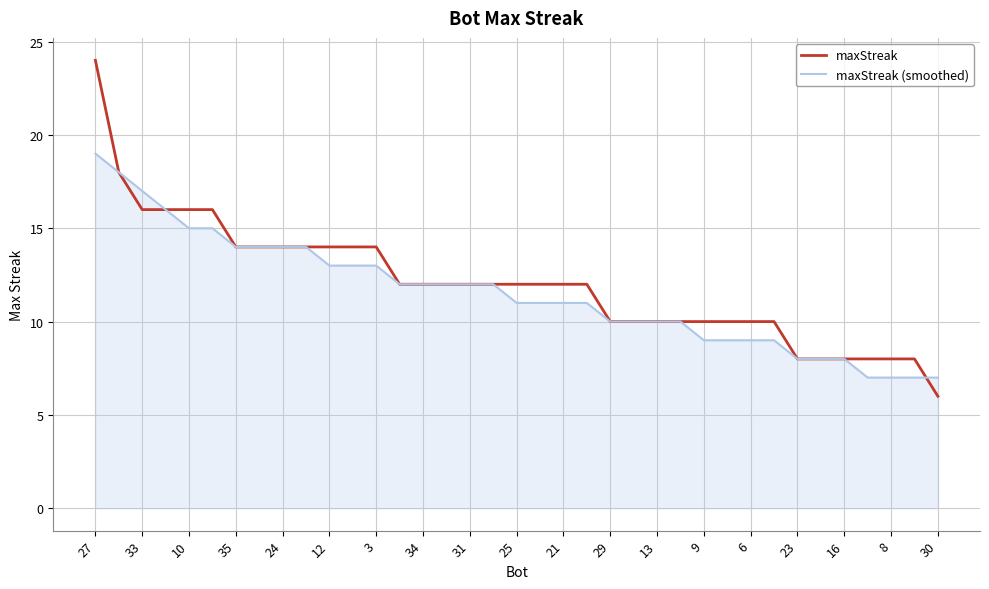

Reading left to right, what are all the values shown in this chart?

maxStreak: 24	18	16	16	16	16	14	14	14	14	14	14	14	12	12	12	12	12	12	12	12	12	10	10	10	10	10	10	10	10	8	8	8	8	8	8	6
maxStreak (smoothed): 19	18	17	16	15	15	14	14	14	14	13	13	13	12	12	12	12	12	11	11	11	11	10	10	10	10	9	9	9	9	8	8	8	7	7	7	7